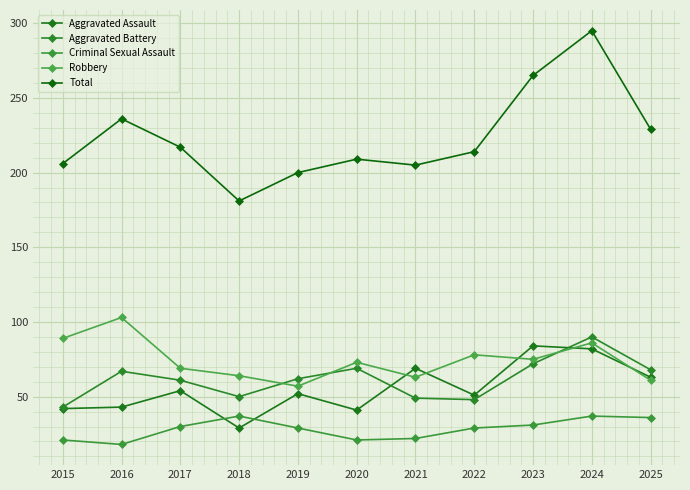

Count the number of categories in the chart.

11